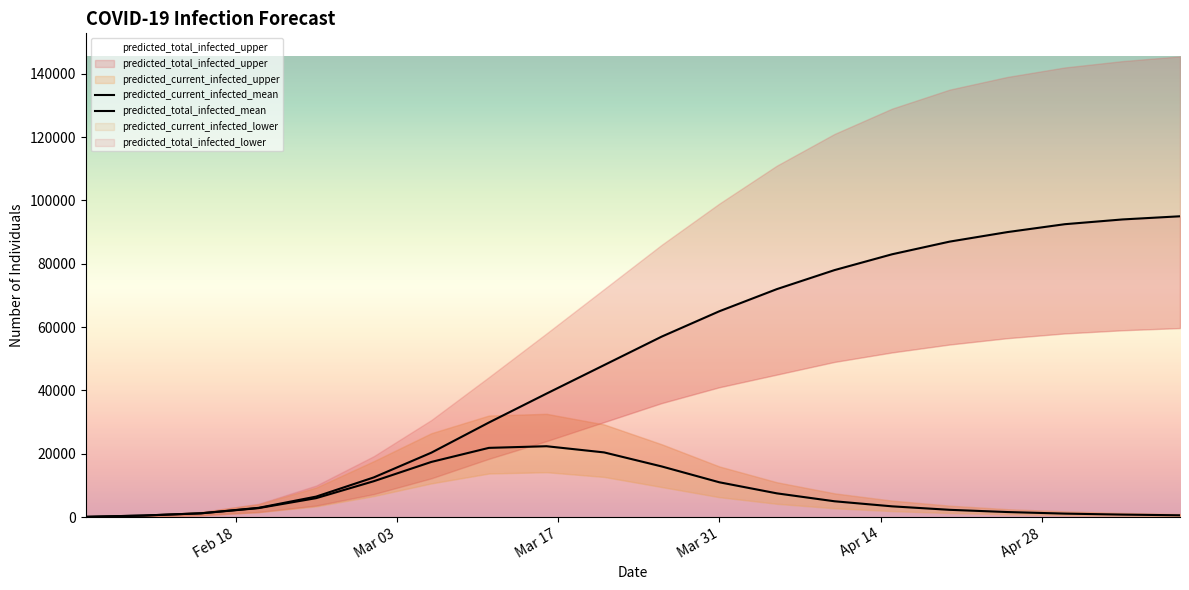

True or false: predicted_current_infected_mean and predicted_total_infected_mean cross at least once.

False